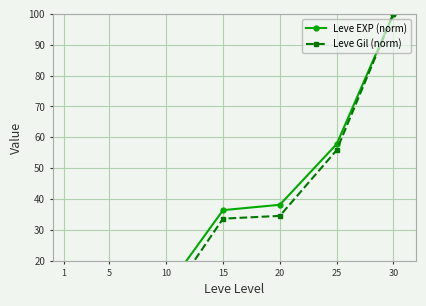

How many distinct data groups are displayed?

2